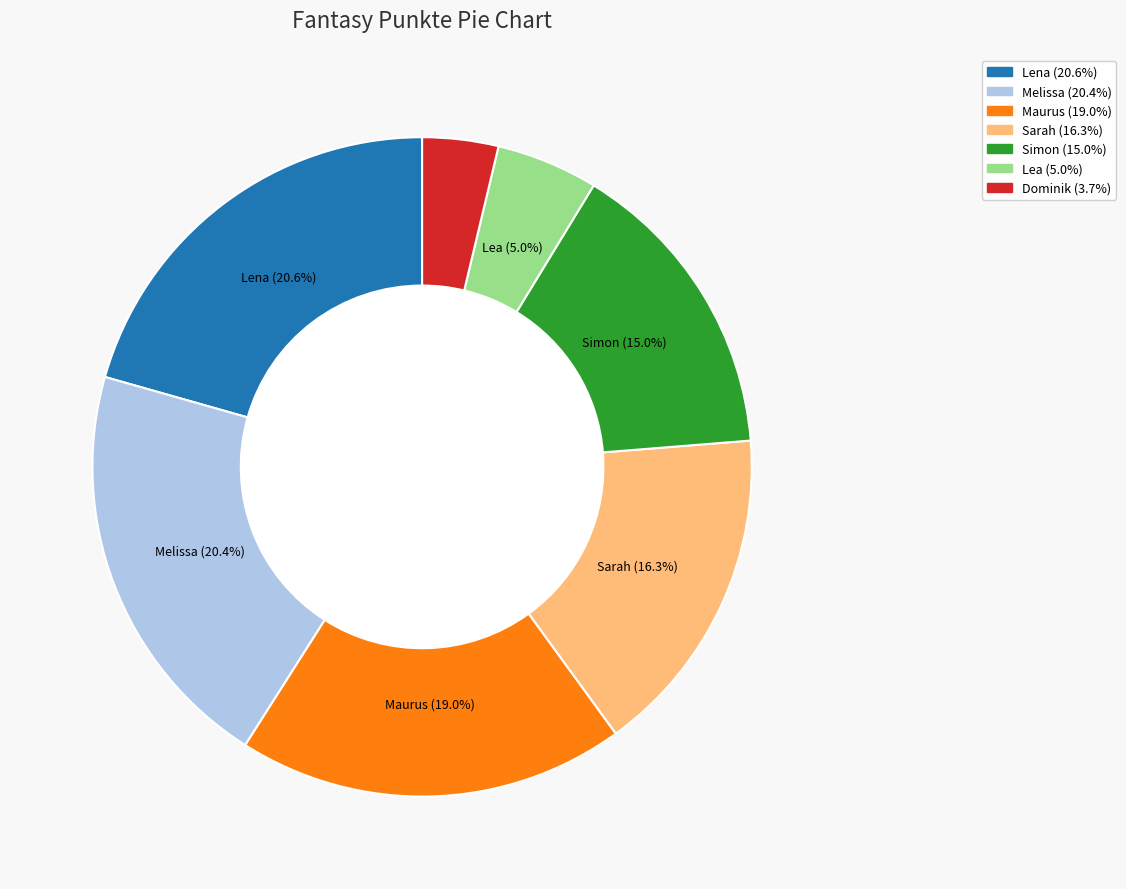

Is there any slice that represents more than half of the pie?

No